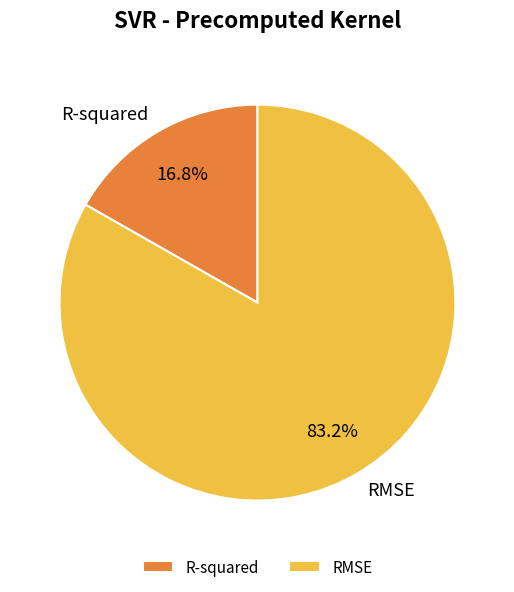

What percentage is the RMSE slice, to the nearest percent?

83%